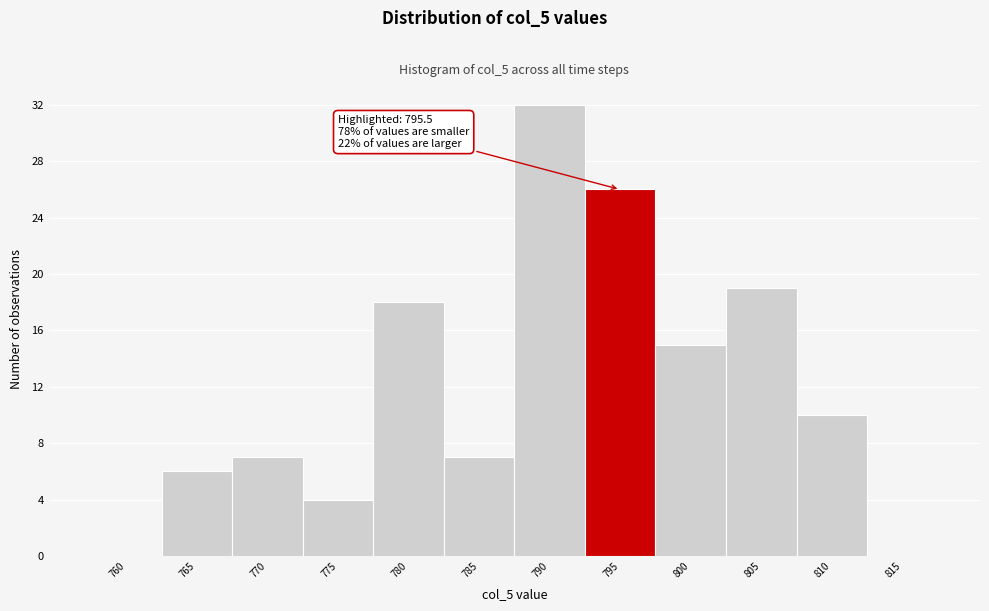

Reading left to right, what are all the values shown in this chart?

760=0	765=6	770=7	775=4	780=18	785=7	790=32	795=26	800=15	805=19	810=10	815=0